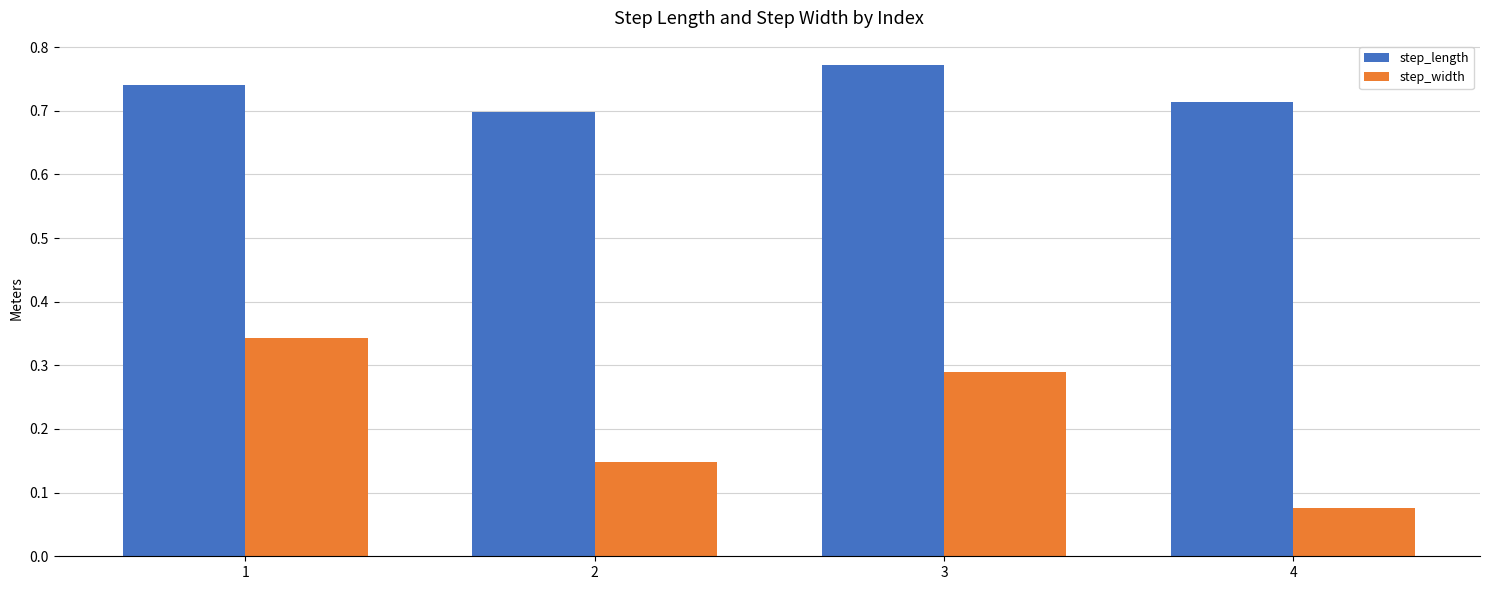

What is the total value across all series at 3?

1.1